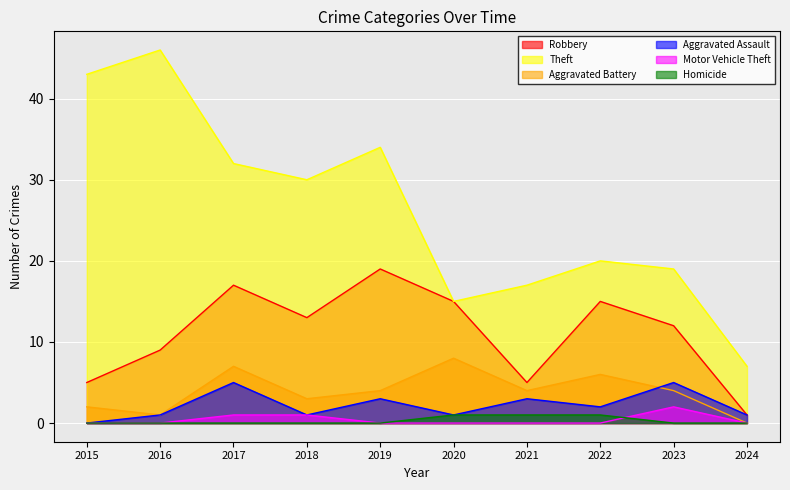

At which category does Robbery reach its first local peak?

2017